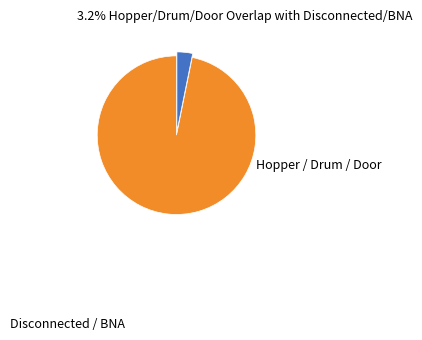

Count the number of slices in the pie.

2